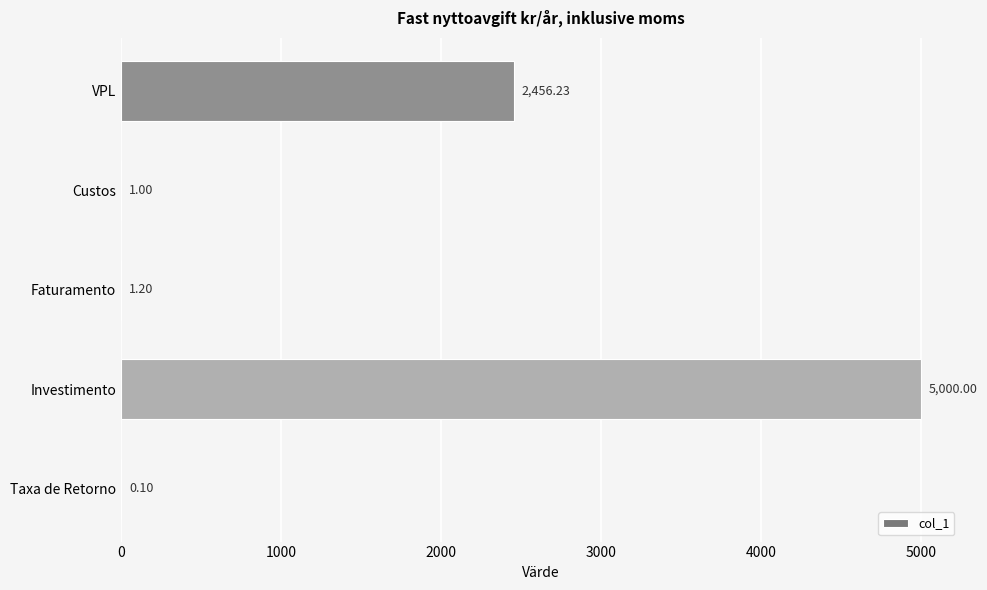

What is the sum of all values?

7458.5